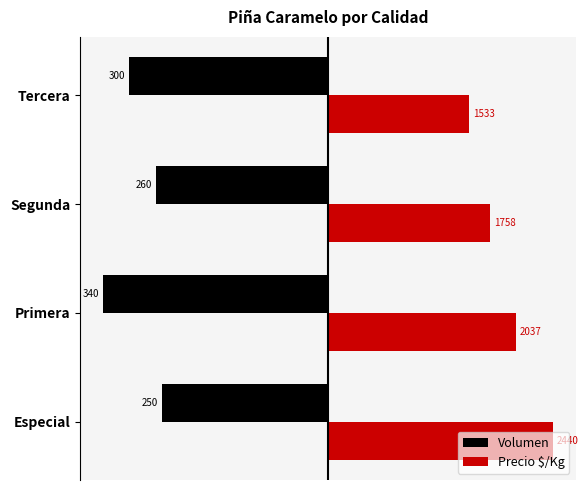

List the series in order of their peak value, lowest first.

Volumen, Precio $/Kg